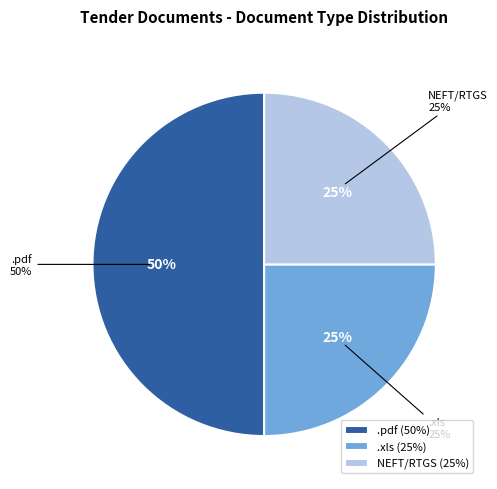

What percentage is the NEFT/RTGS slice, to the nearest percent?

25%